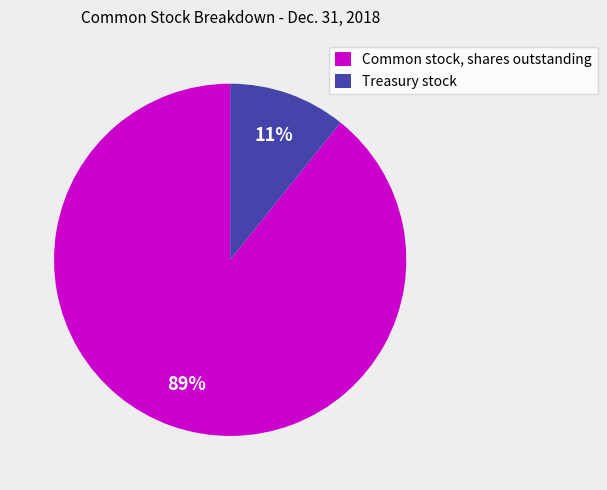

To the nearest percent, what percentage of the pie is Treasury stock?

11%